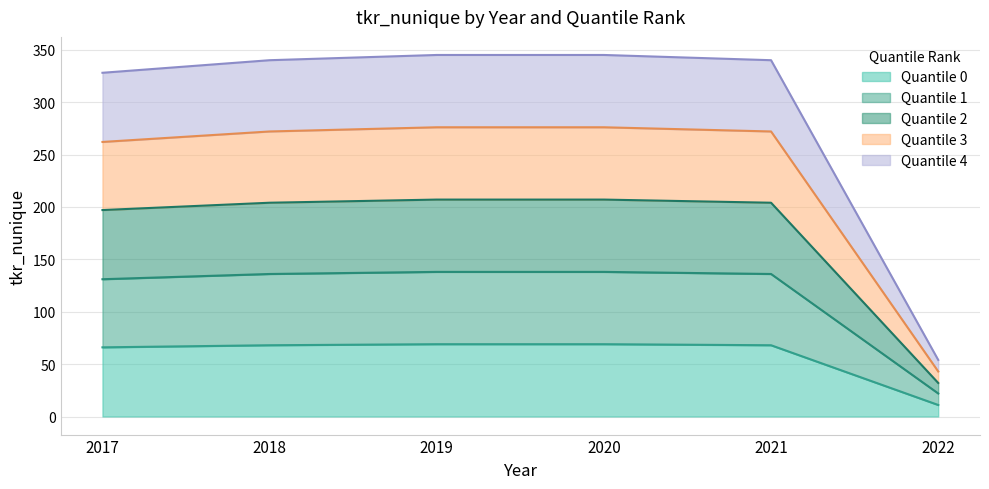

List the labels in order of quantile_rank_2 value, largest first.

2019, 2020, 2018, 2021, 2017, 2022